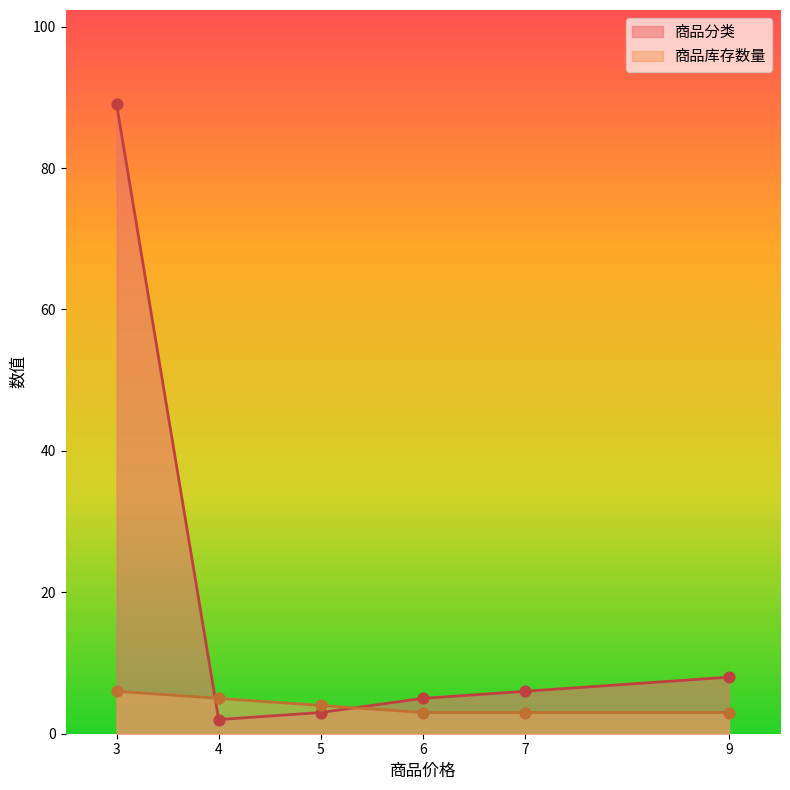

What is the total value across all series at 7?

9